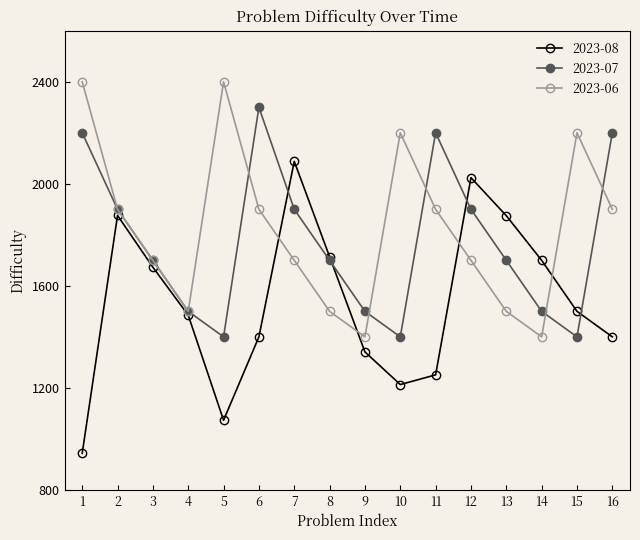

Rank the series at 15 from highest to lowest value.

2023-06, 2023-08, 2023-07